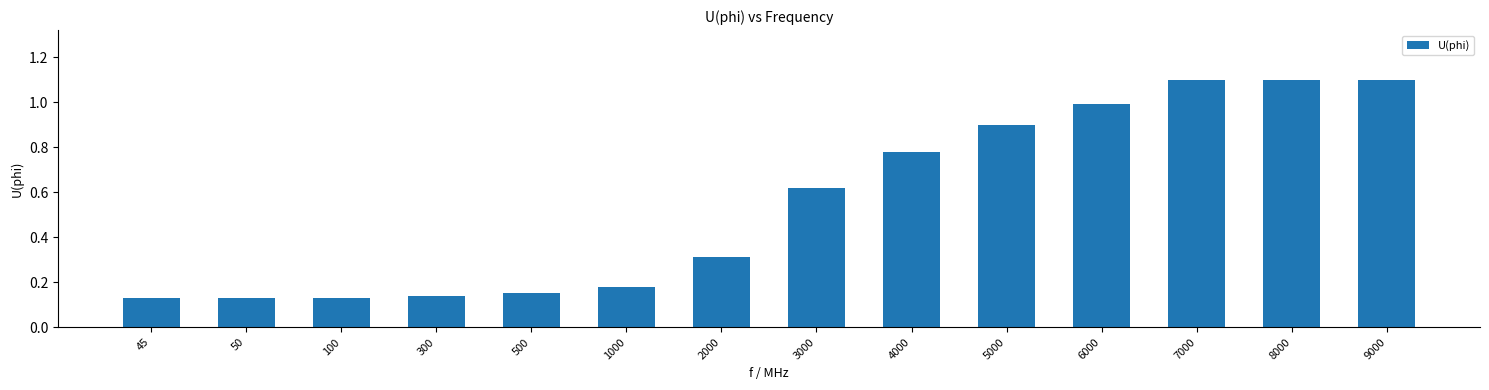

What is the change in value from 3000 to 7000?

+0.5